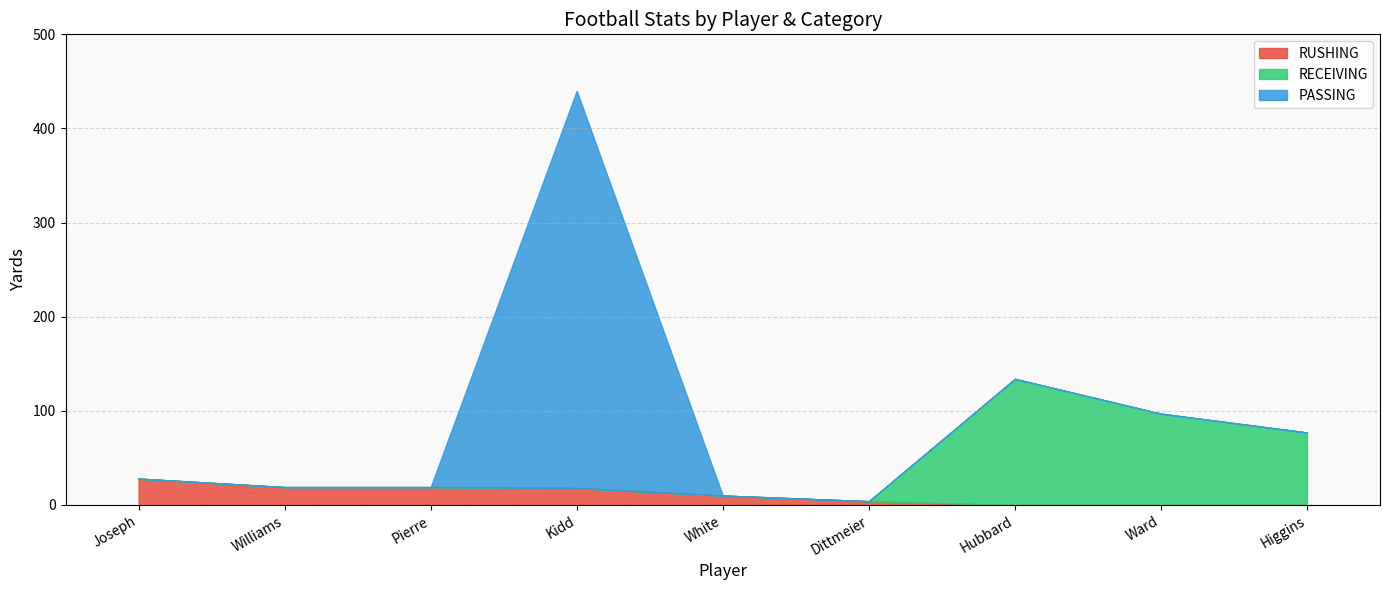

At which category is the sum across all series the highest?

Kidd